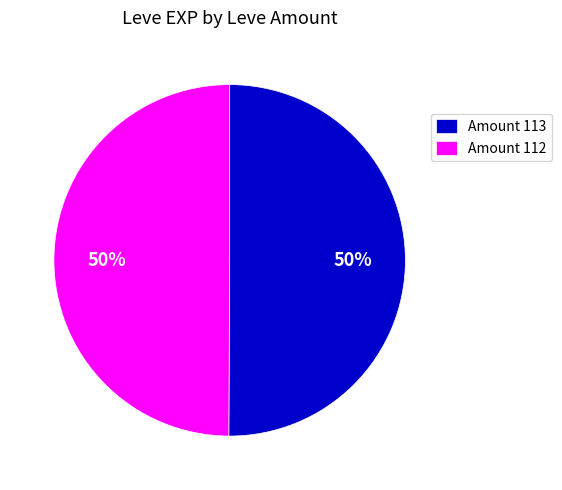

Approximately how many times larger is the value at Amount 112 compared to Amount 113?

1.0